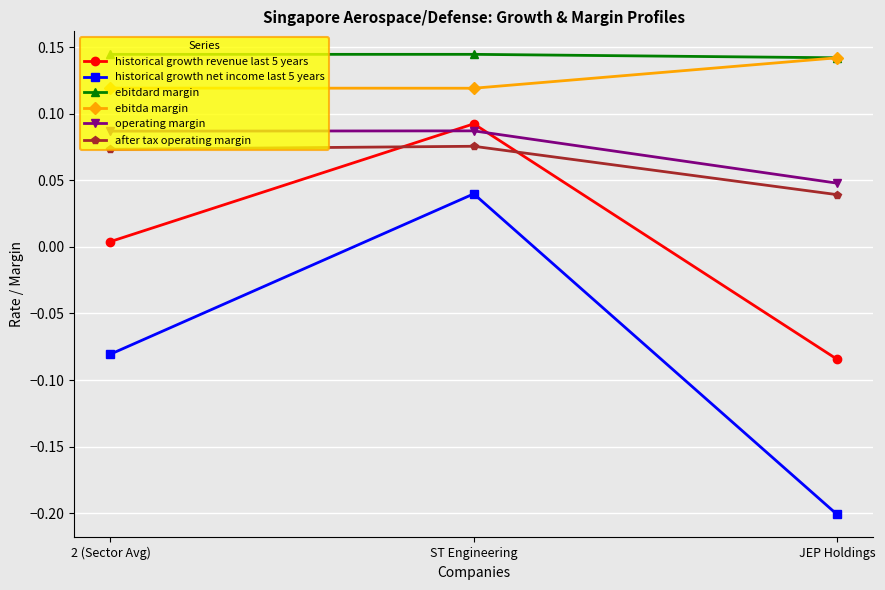

Which series has the widest spread of values?

historical growth net income last 5 years